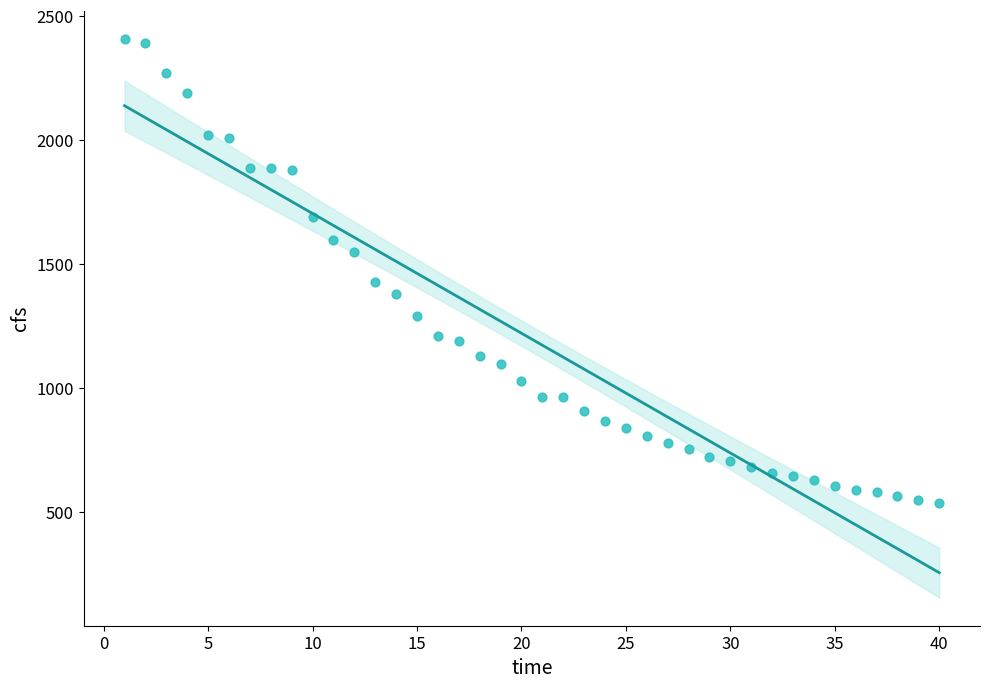

What is the range of X values (max minus min)?

39